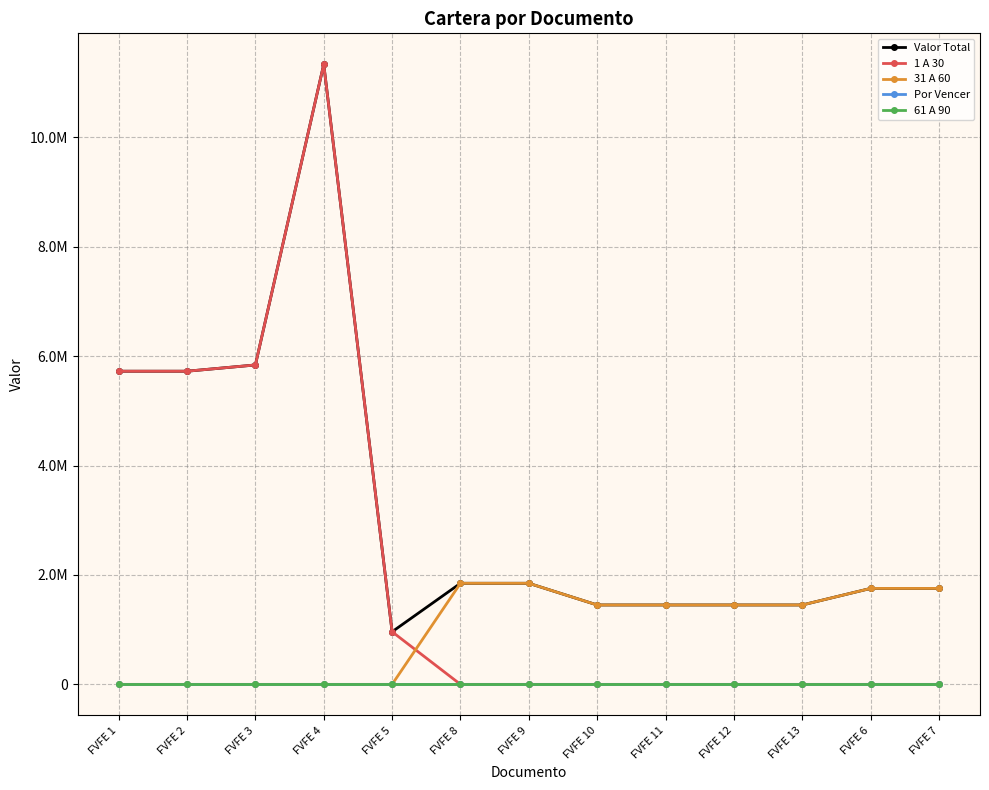

Which series has the largest total across all categories?

Valor Total